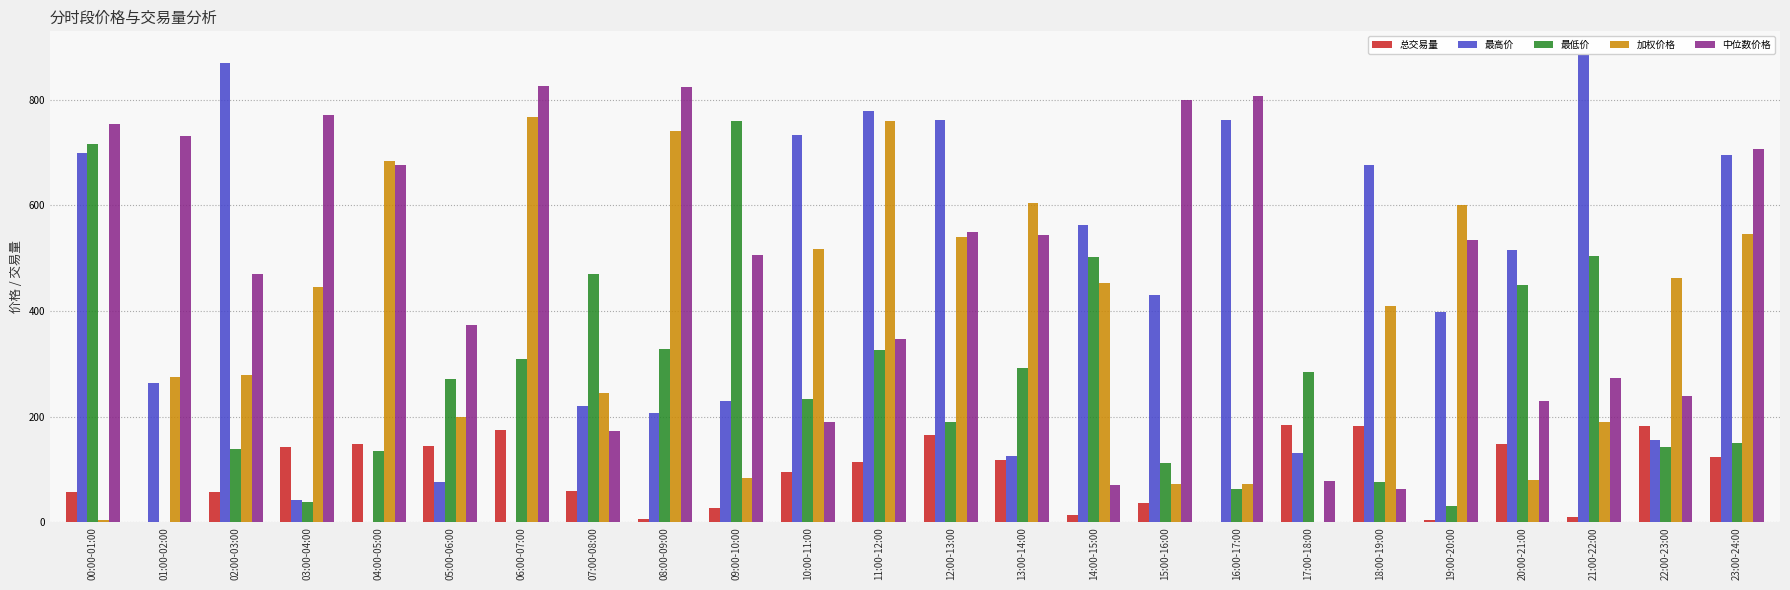

What is the greatest value displayed?

884.8